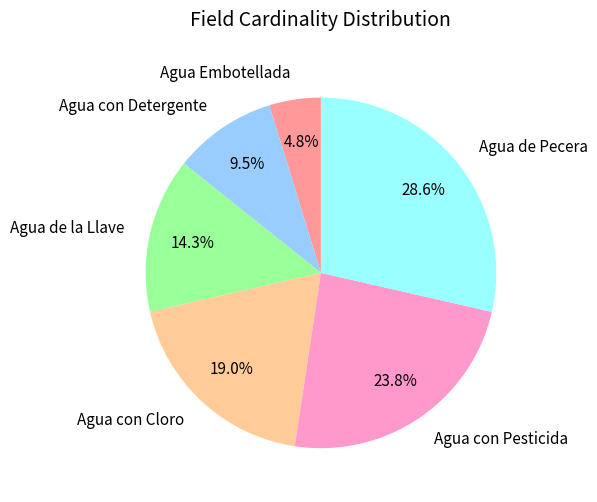

Does Agua con Detergente represent more than half of the total?

No